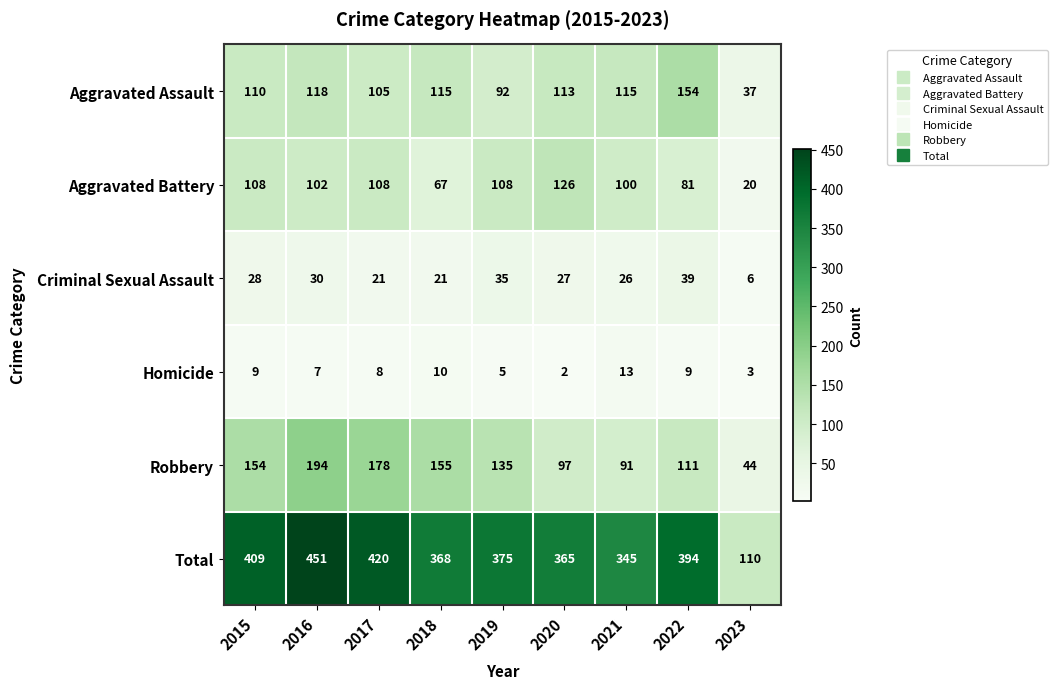

Rank the series by their maximum value, from highest to lowest.

Total, Robbery, Aggravated Assault, Aggravated Battery, Criminal Sexual Assault, Homicide